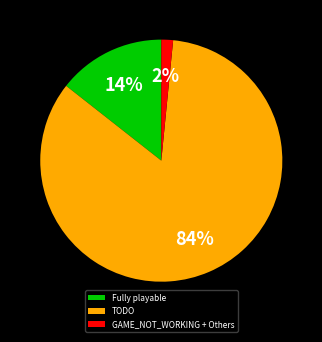

The GAME_NOT_WORKING + Others slice represents 2% of the pie. True or false?

True